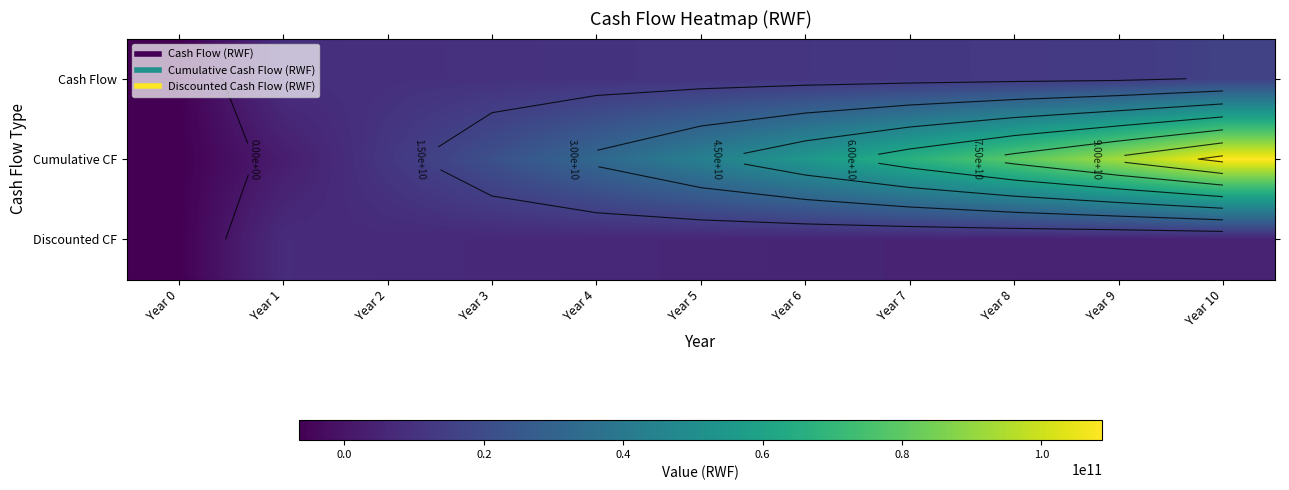

How many positive values does the Cumulative CF series have?

10